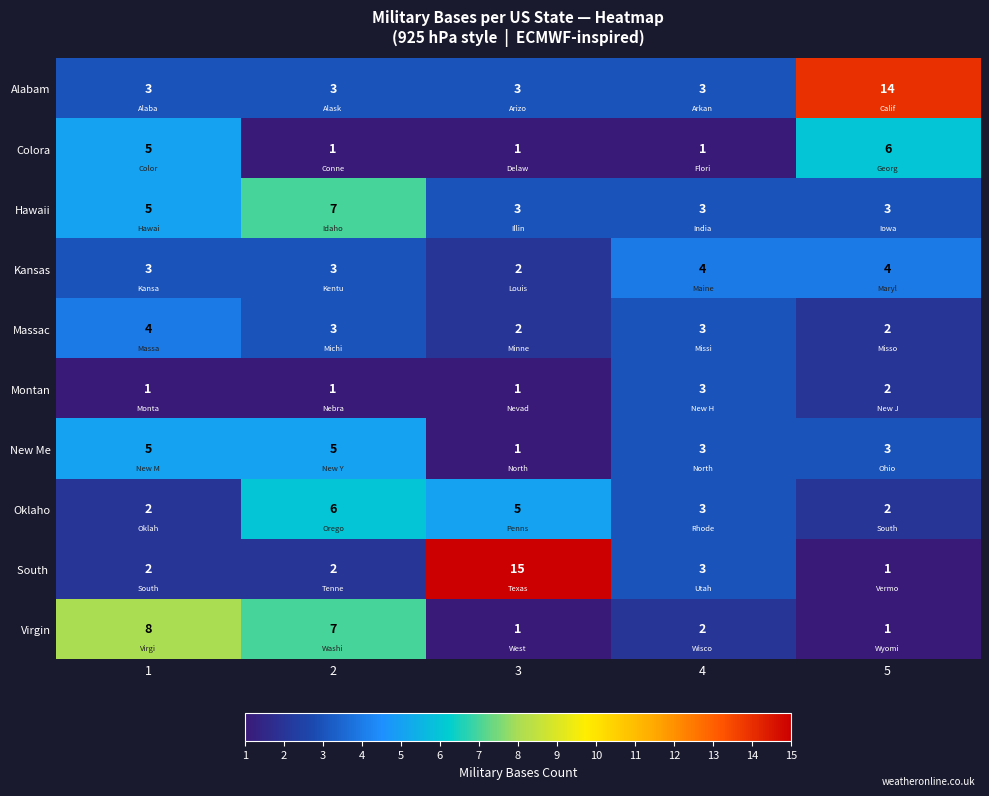

Where is Virgin nearest to the value 4?

4